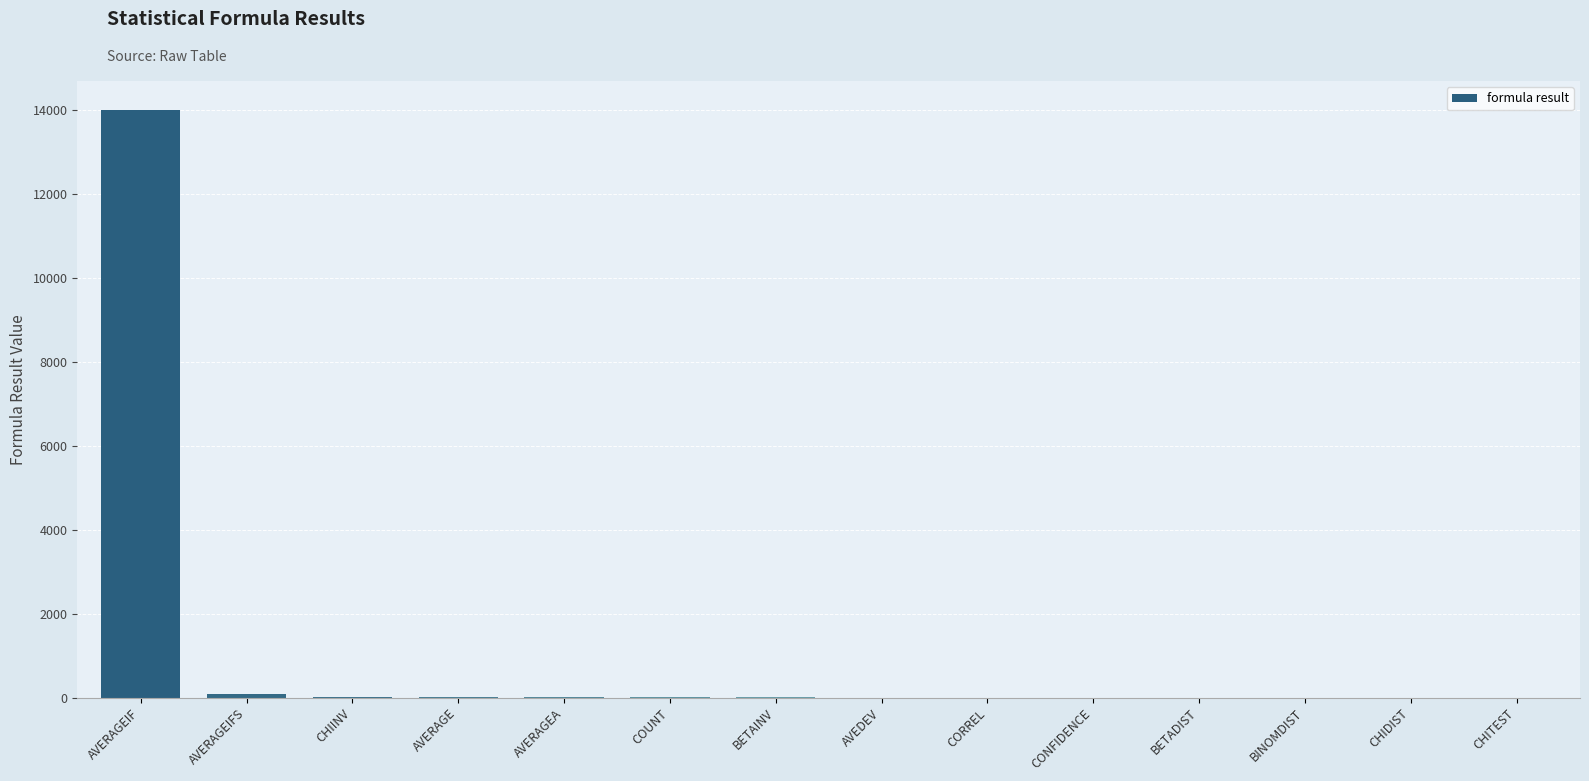

At which label does the data first exceed 1?

AVERAGEIF